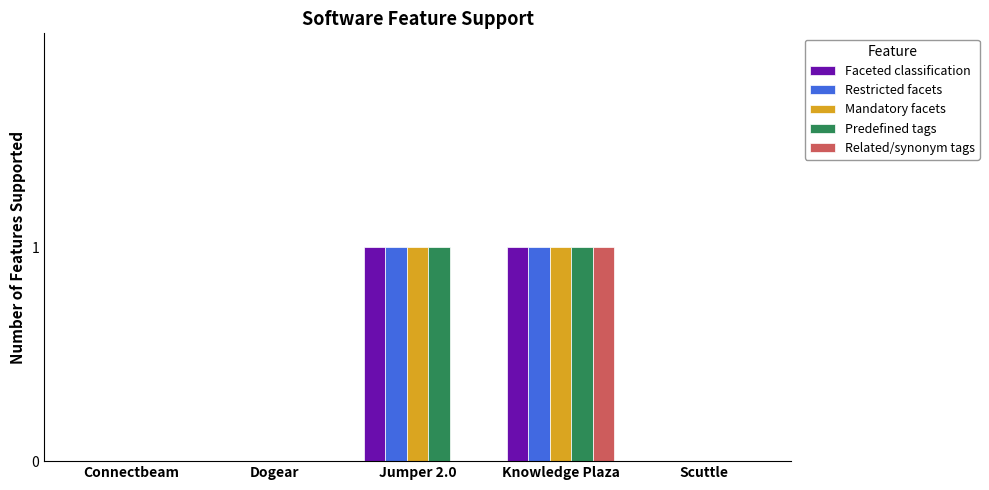

The Predefined tags series shows 2 at Knowledge Plaza. True or false?

False